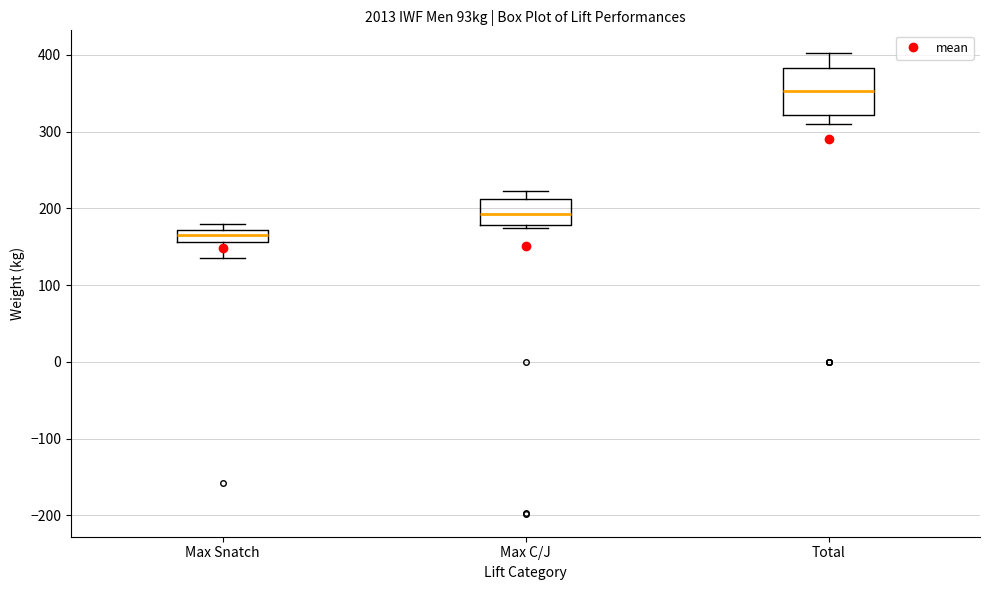

Reading left to right, read every box against the y-axis: the position of its median line, the range the box covers, and the ends of its whiskers. The values are not printed on the chart, so give them approximately, as read against the axis.

Max Snatch: median 170 (inside the box), box 160 to 170, whiskers 140 to 180
Max C/J: median 190, box 180 to 210, whiskers 180 (just below the box's lower edge) to 220
Total: median 350, box 320 to 380, whiskers 310 to 400